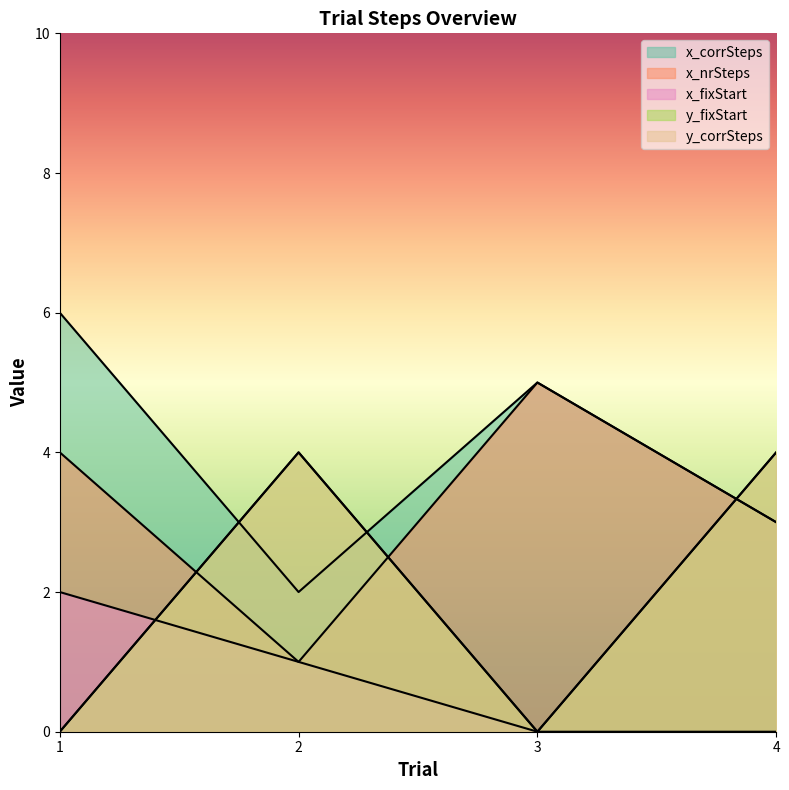

Rank the series at 2 from highest to lowest value.

y_fixStart, y_corrSteps, x_corrSteps, x_nrSteps, x_fixStart